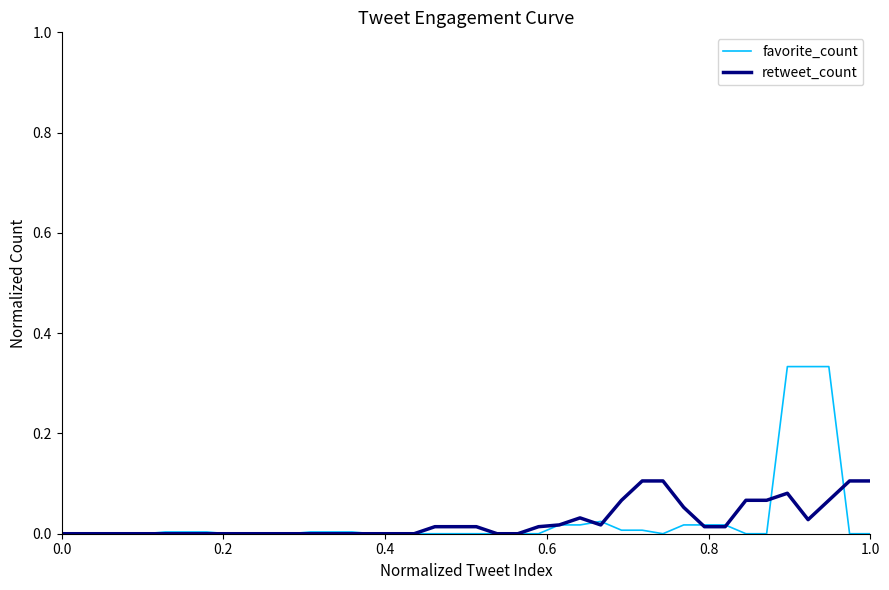

After their last crossing, which series has the higher values: favorite_count or retweet_count?

retweet_count